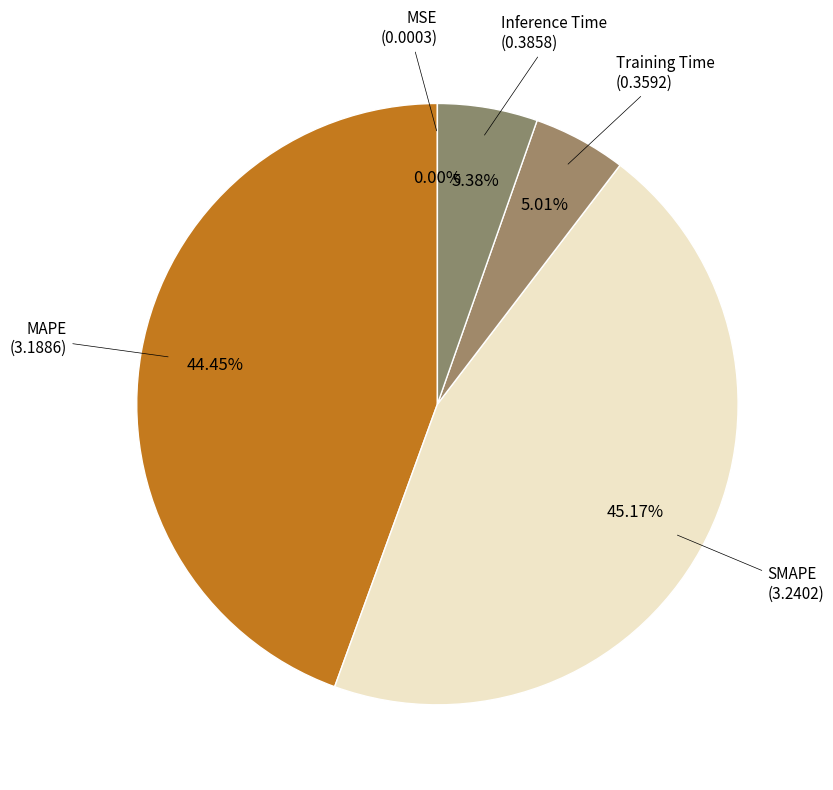

Is Inference Time the majority of the pie?

No